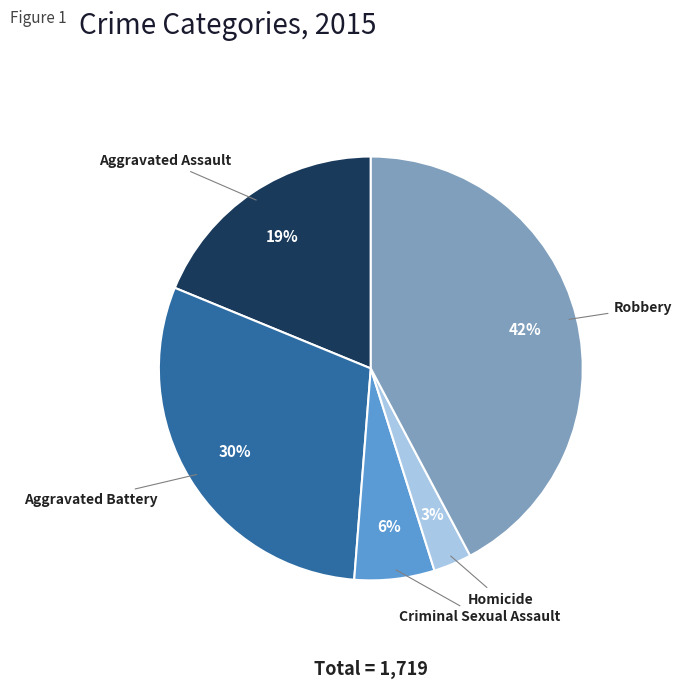

How many slices are in this pie chart?

5